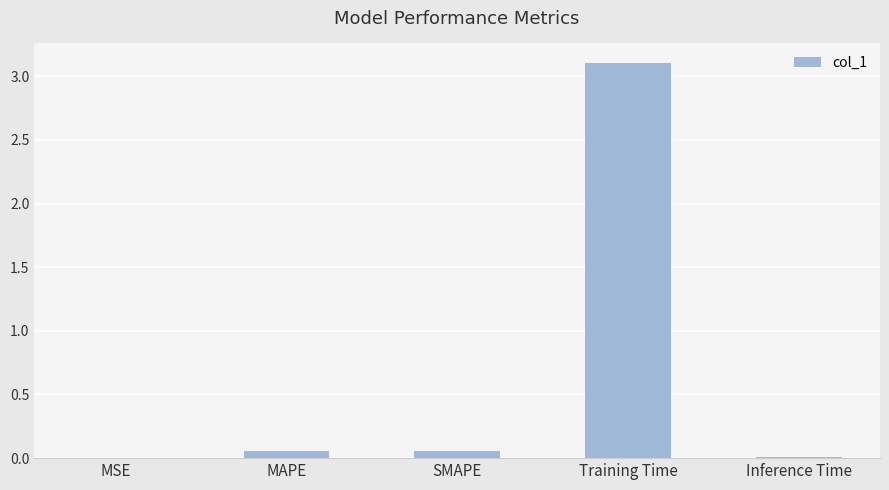

Which category has the highest value across all series?

Training Time